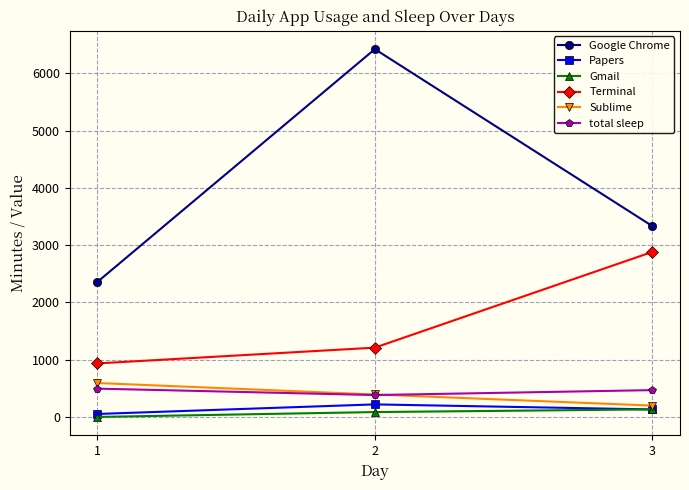

What is the maximum value shown in the chart?

6420